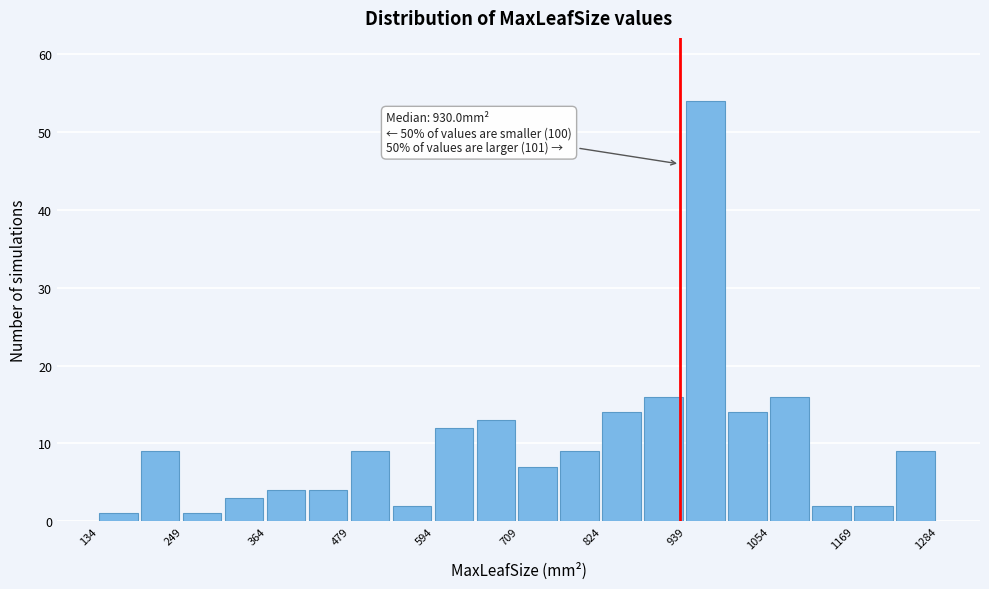

Read against the x-axis, roughly where is the centre of the tallest bar?

960